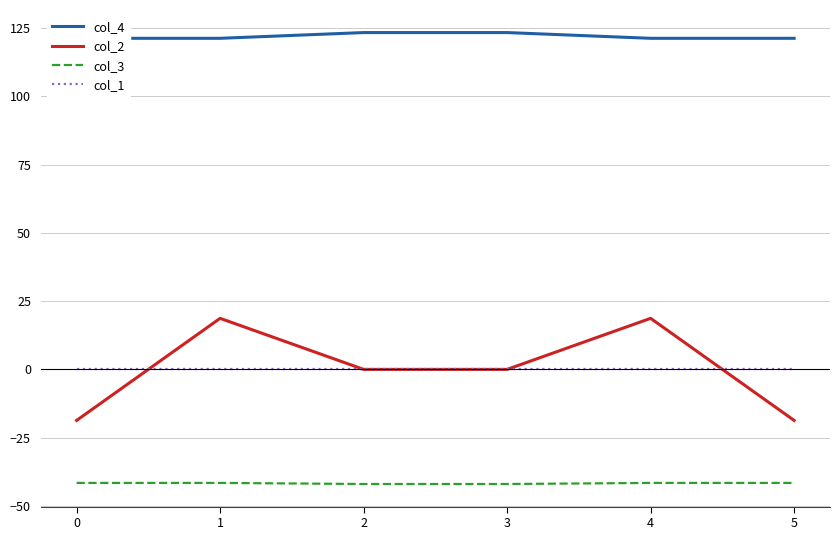

The col_2 series shows 18.7 at 4. True or false?

True